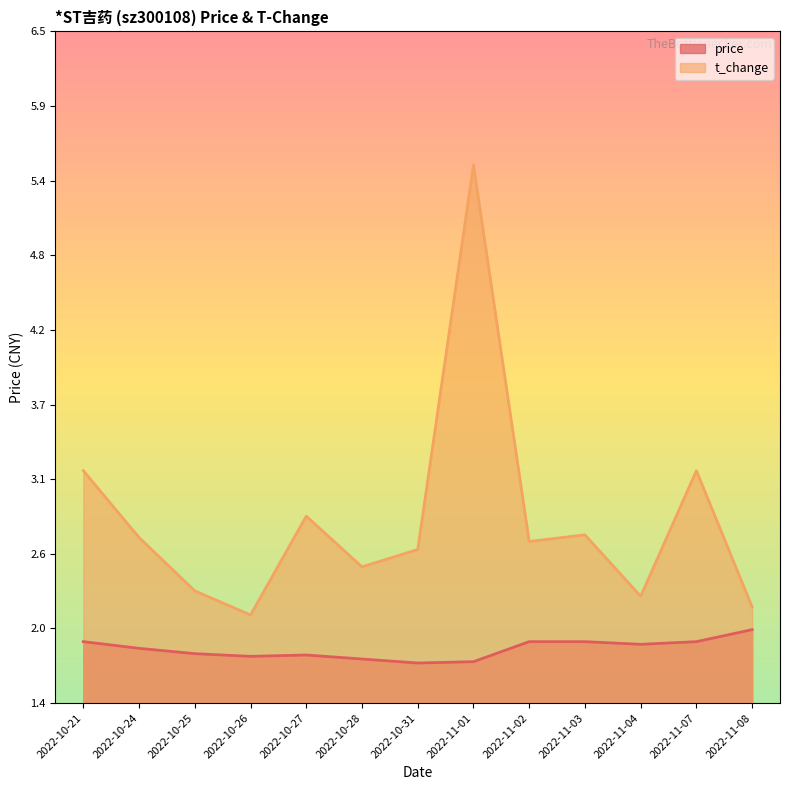

The value of price at 2022-11-03 is 1.9. True or false?

True